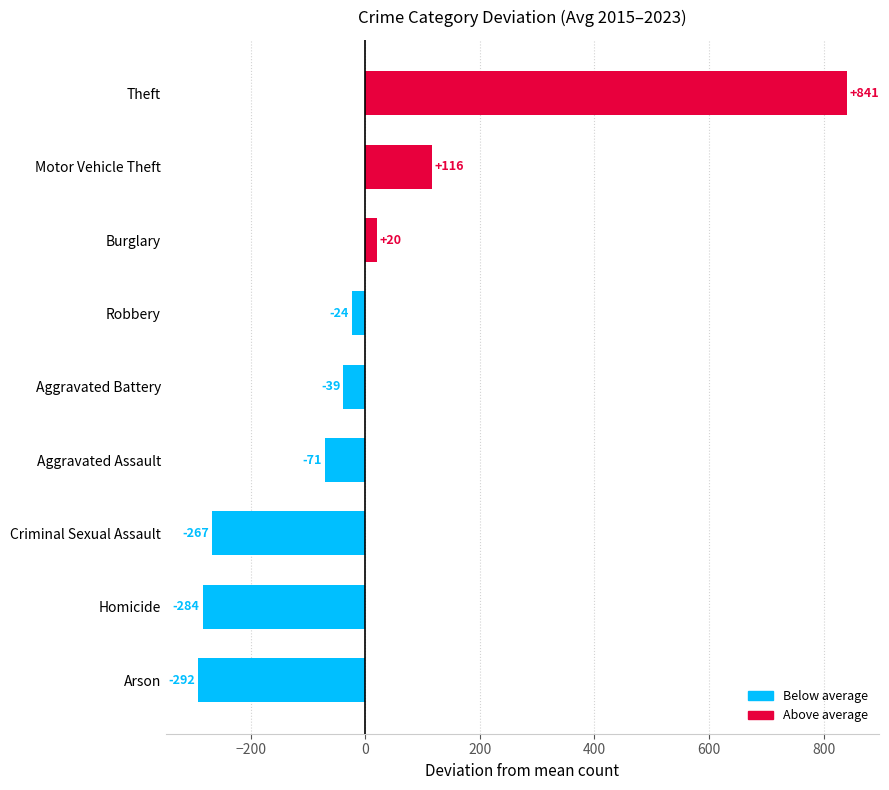

What is the greatest value displayed?

840.7